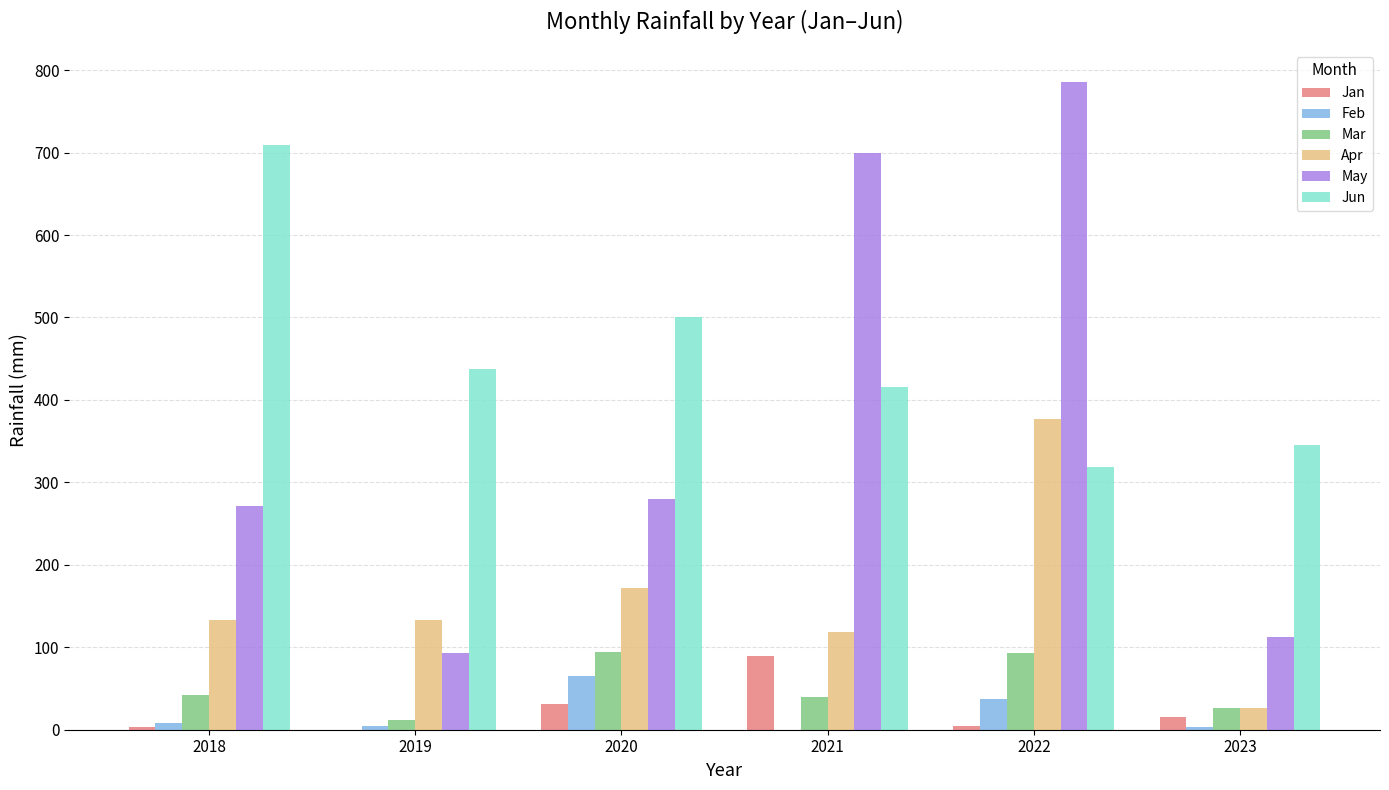

What is the highest value of the Mar series?

94.6